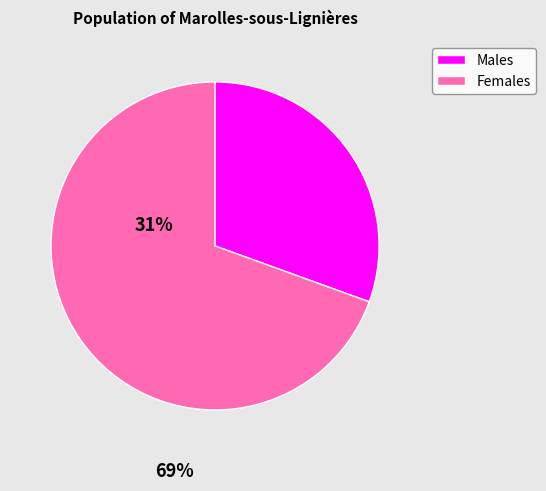

Count the number of slices in the pie.

2